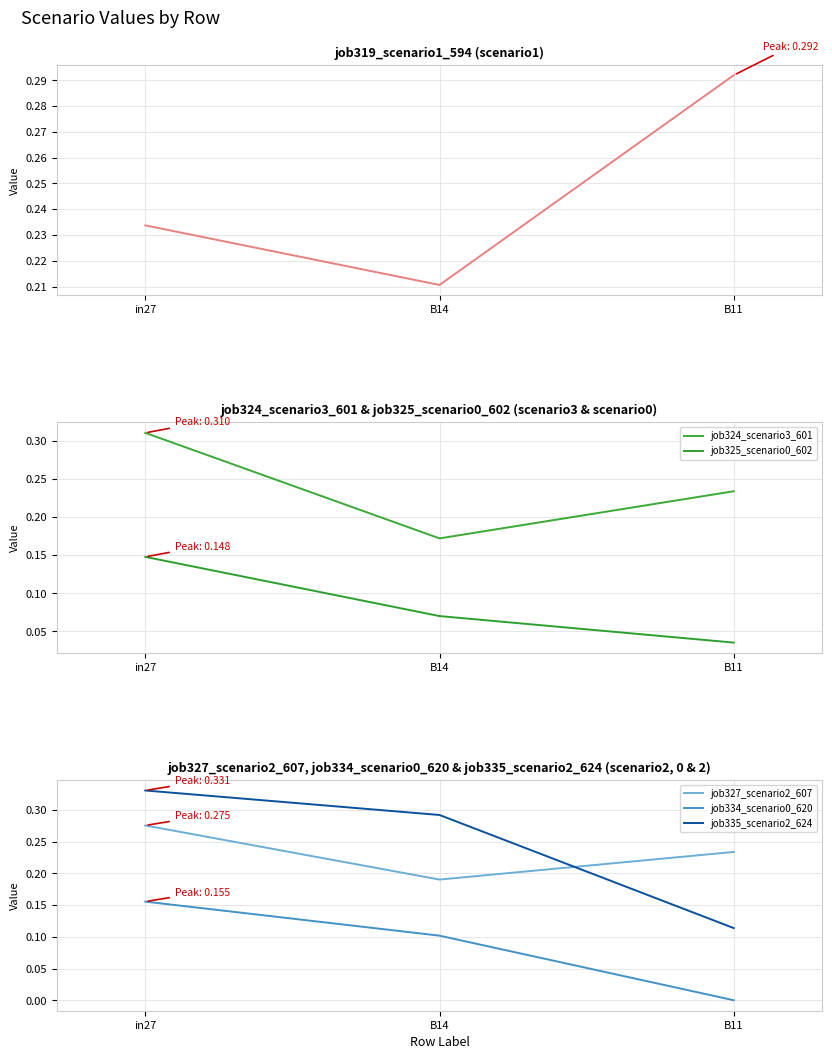

The job335_scenario2_624 series shows 0.2 at B11. True or false?

False